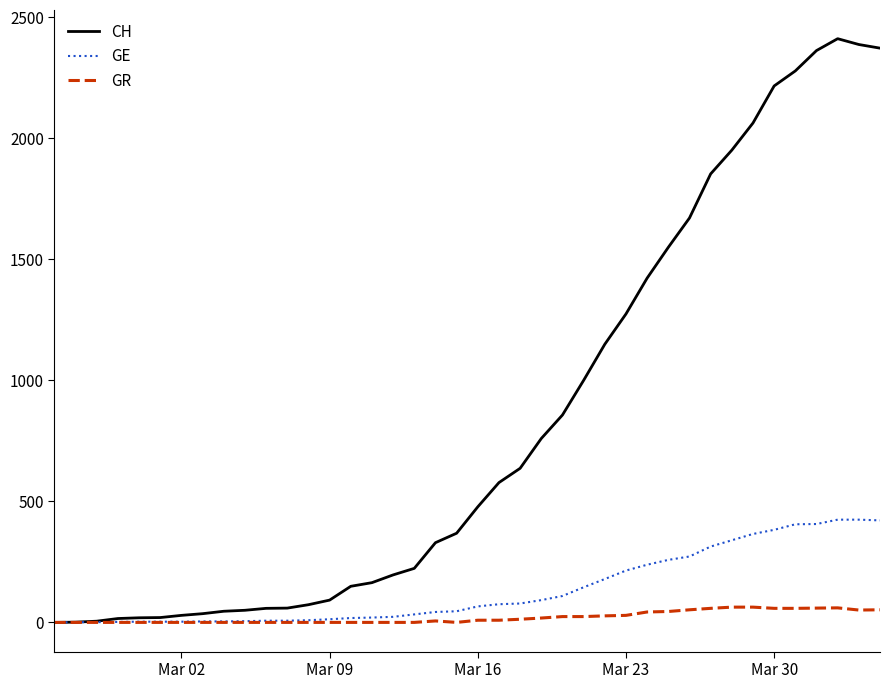

What is the maximum value for CH?

2409